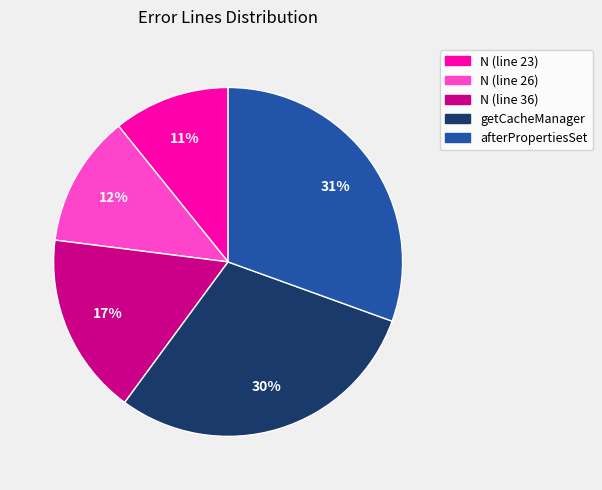

Is afterPropertiesSet the majority of the pie?

No